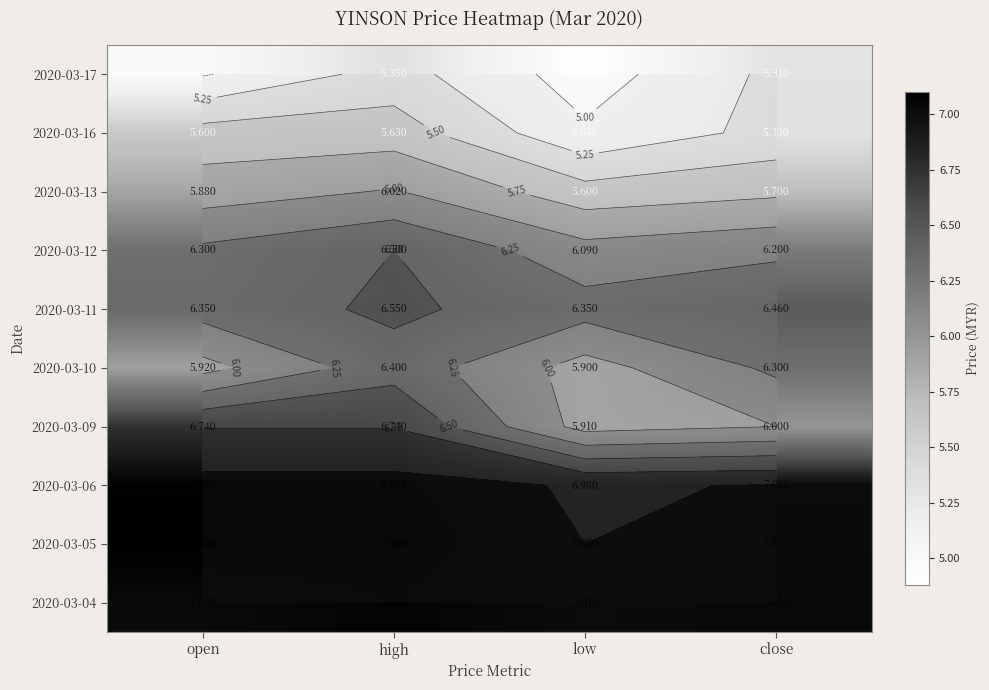

At which label does 2020-03-06 reach its minimum?

low